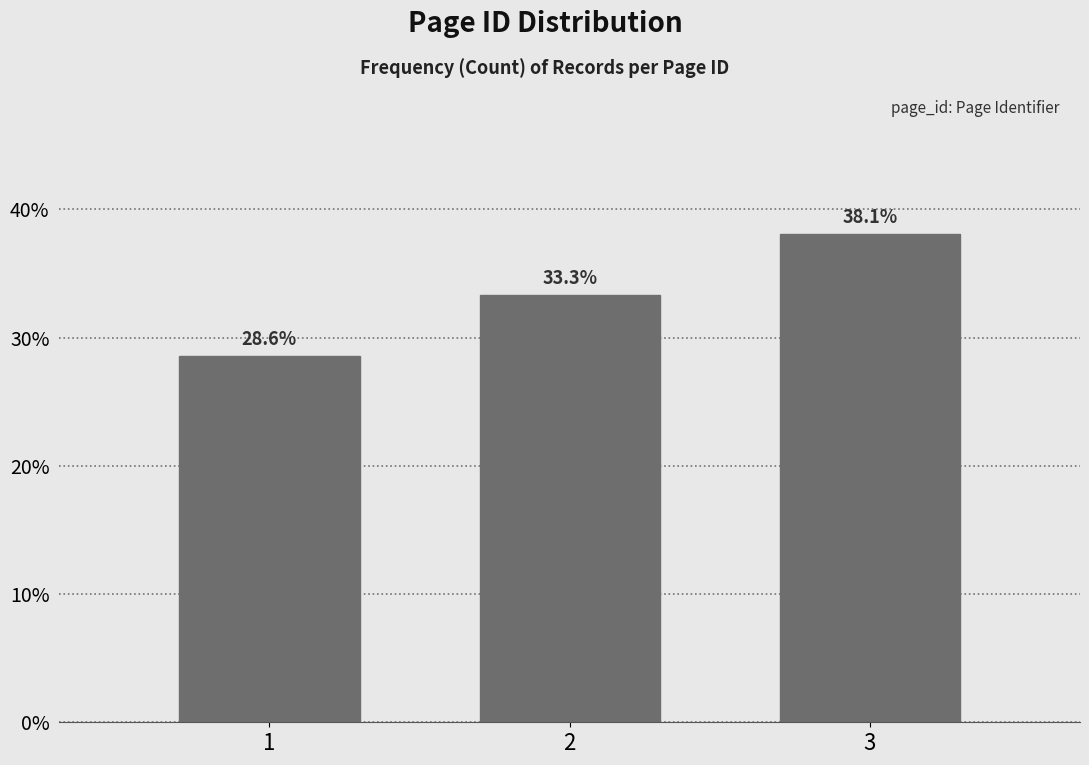

Reading left to right, transcribe all the data shown in this chart.

28.6	33.3	38.1